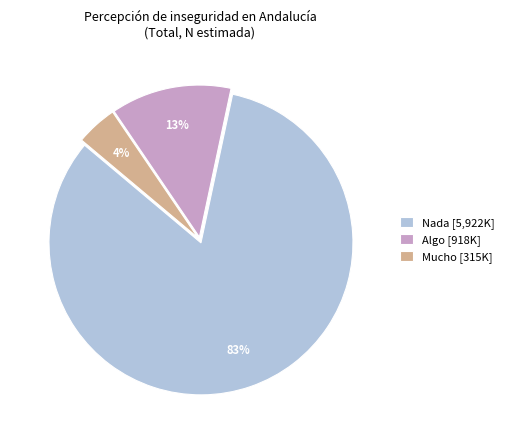

Combined, do Nada and Algo account for over 50%?

Yes